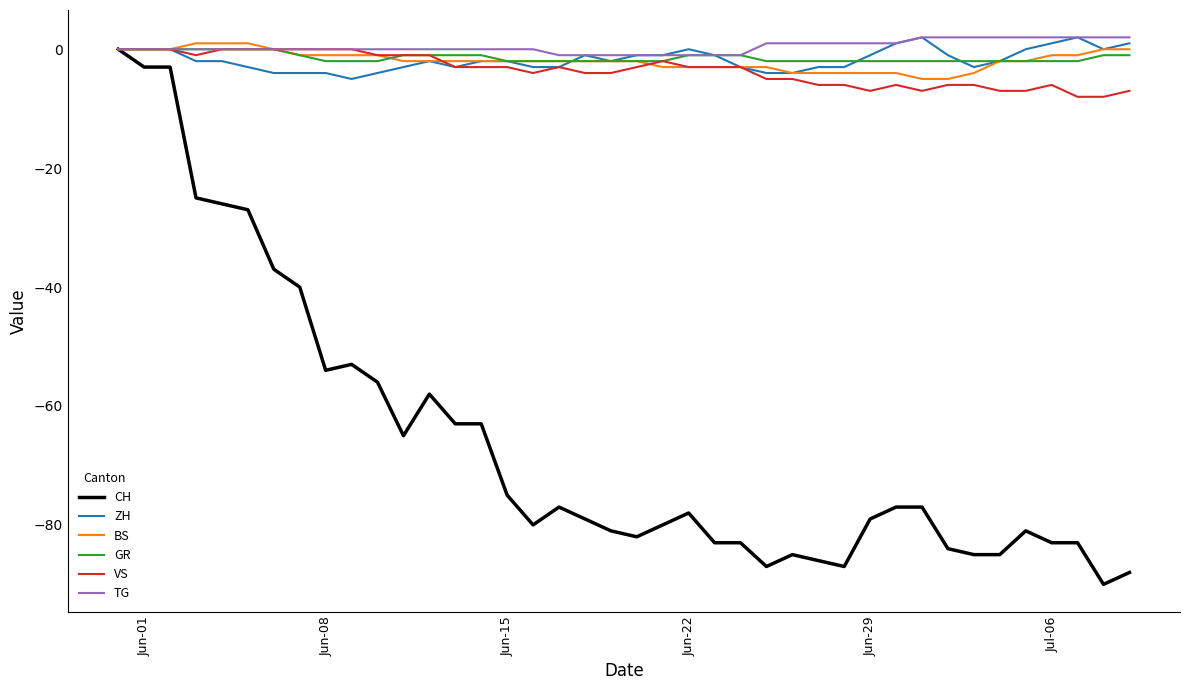

True or false: BS and VS intersect in this chart.

True